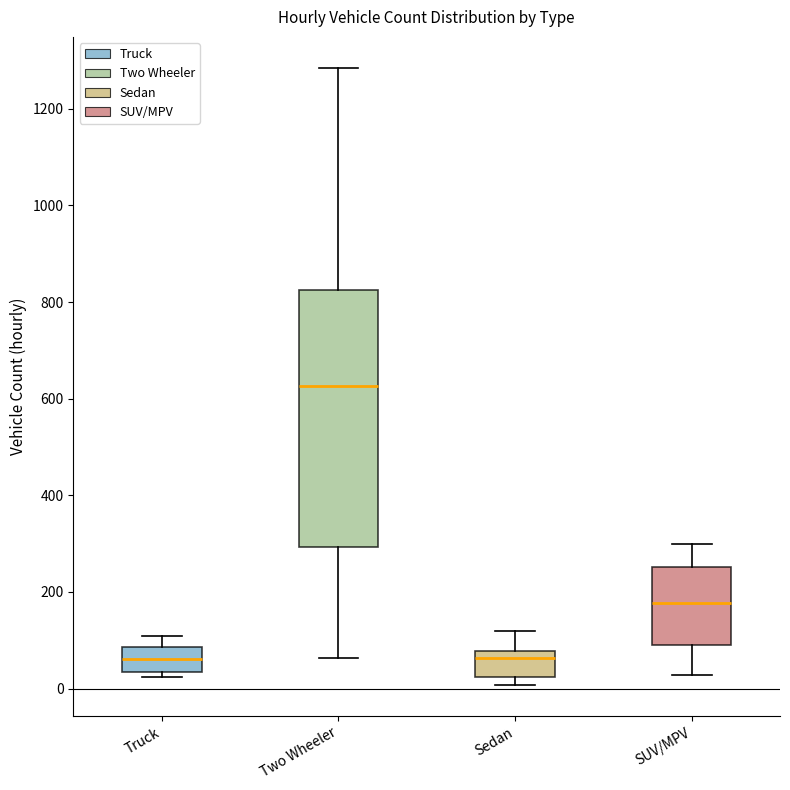

Which box is the tallest, from its lower edge to its upper edge?

Two Wheeler